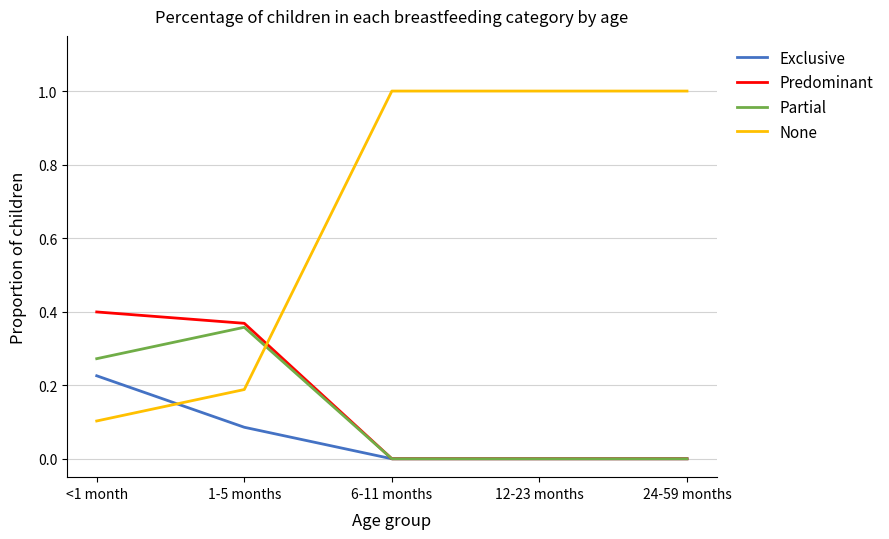

Does the chart have visible grid lines?

Yes